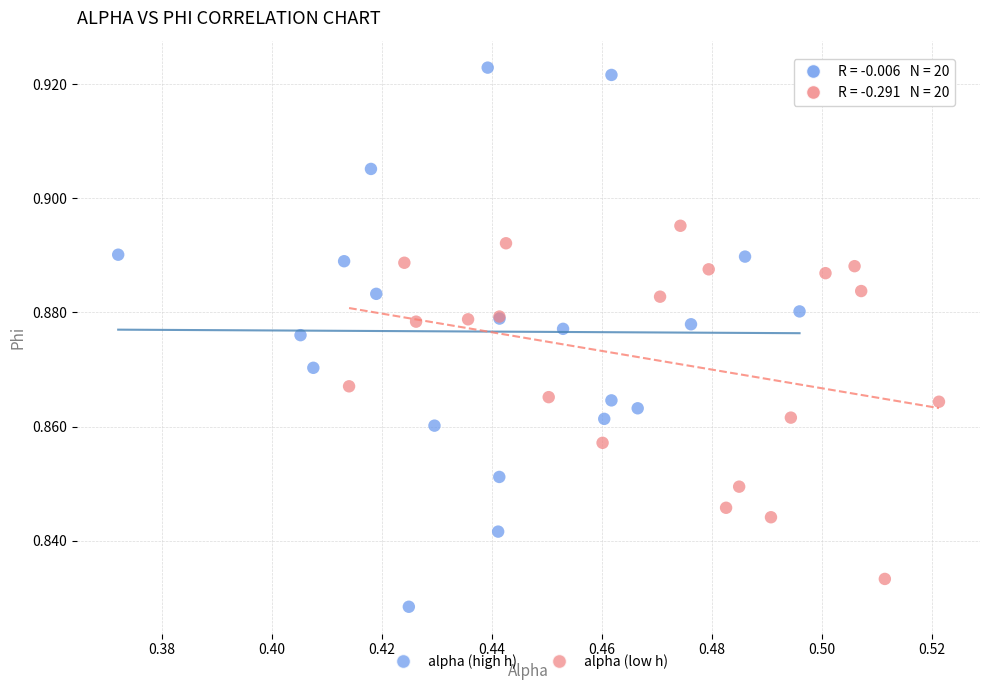

Which series has the largest Y range (max minus min)?

alpha (high h)